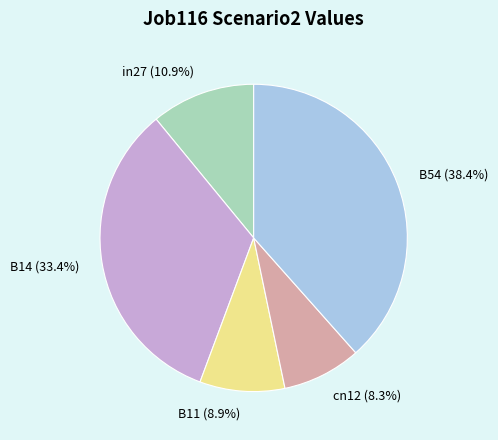

To the nearest percent, what percentage of the pie is B11?

9%